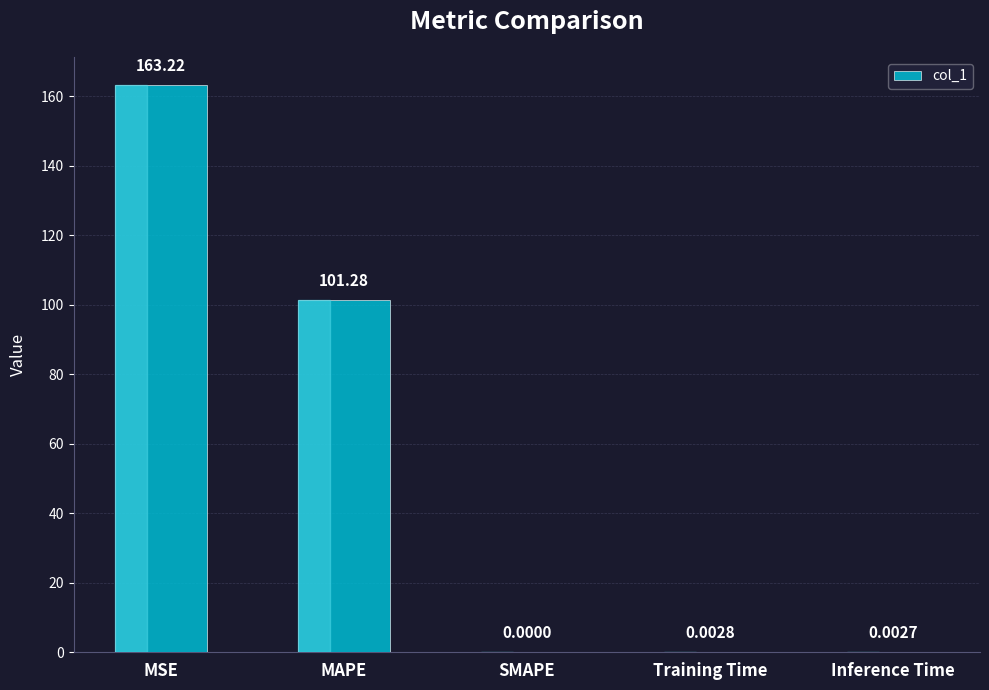

What is the sum of all values?

264.5